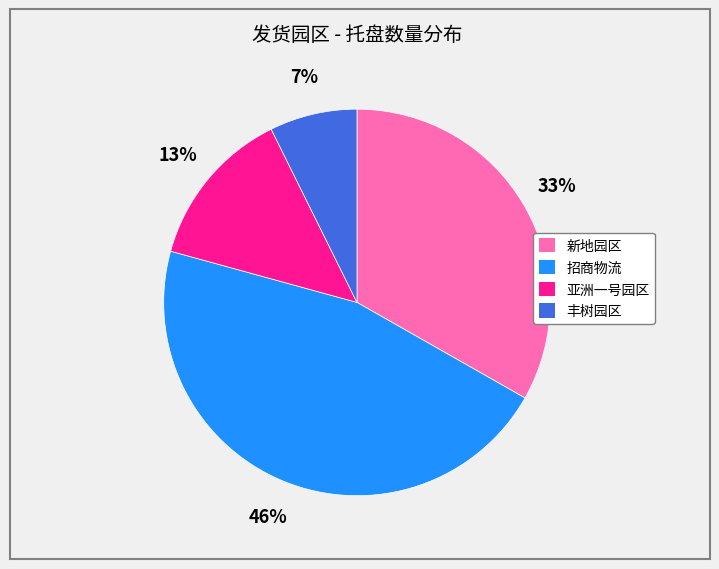

What is the largest slice in the pie chart?

招商物流